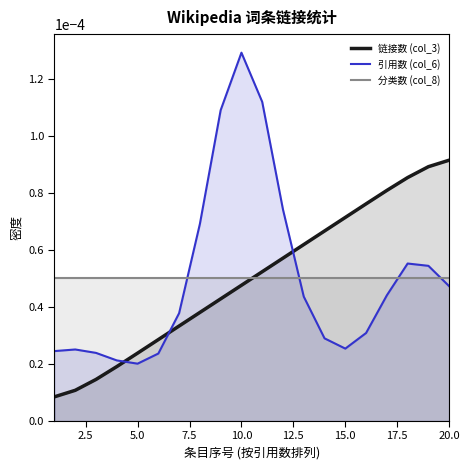

Which series has the widest spread of values?

引用数 (col_6)